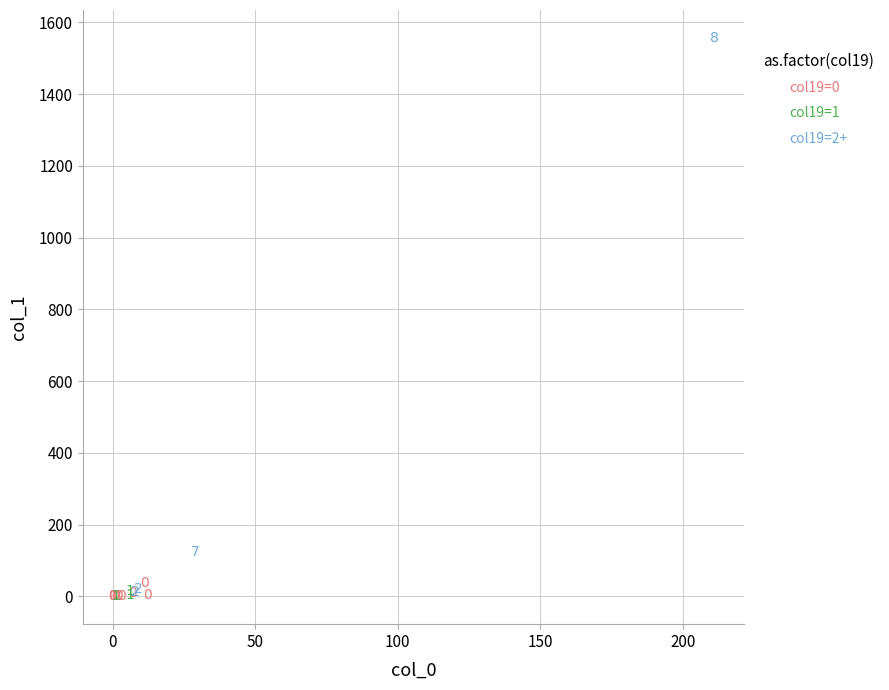

Which series has the largest Y range (max minus min)?

col19=2+